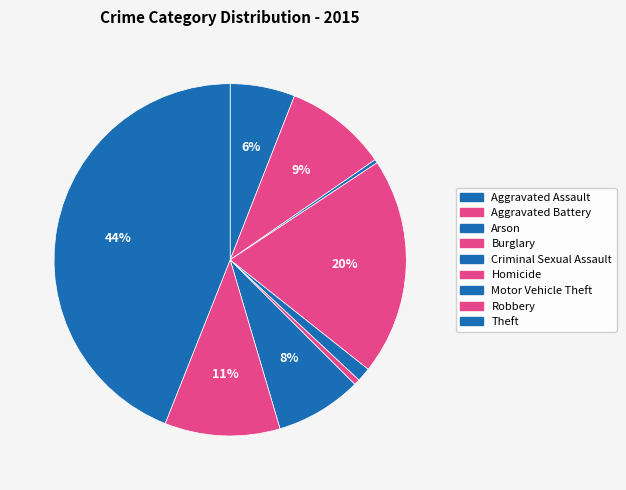

Rank the categories by value from lowest to highest.

Arson, Homicide, Criminal Sexual Assault, Aggravated Assault, Motor Vehicle Theft, Aggravated Battery, Robbery, Burglary, Theft